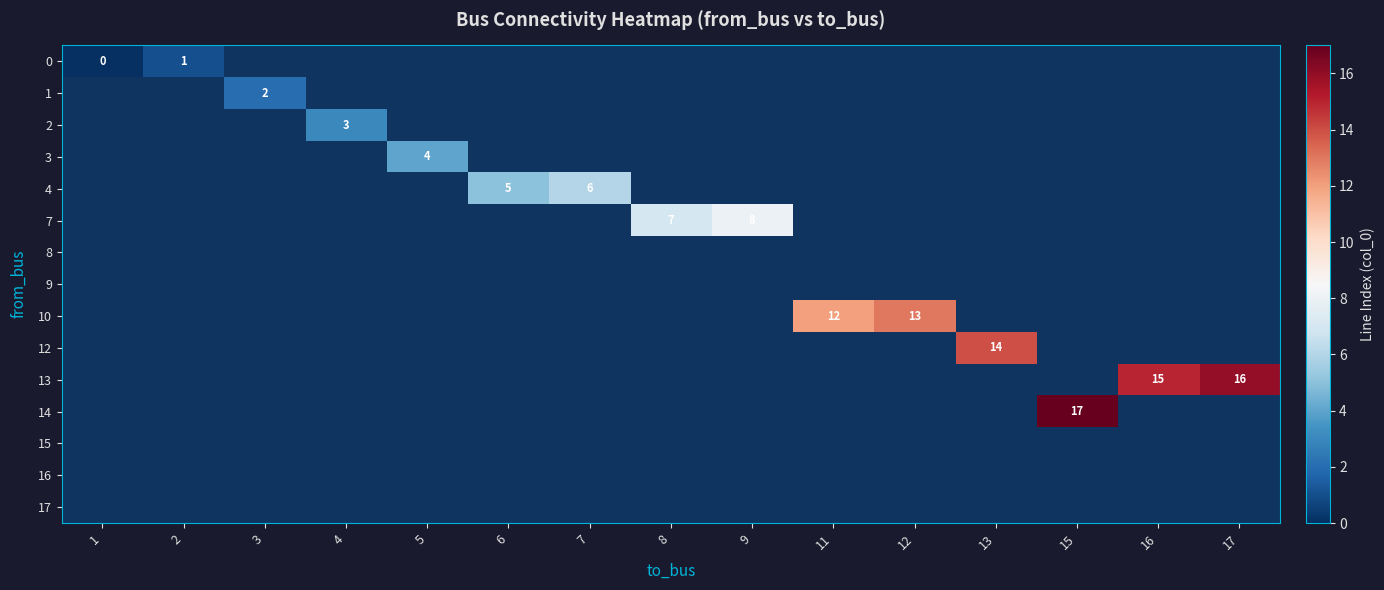

At which label does row_7 reach its minimum?

1